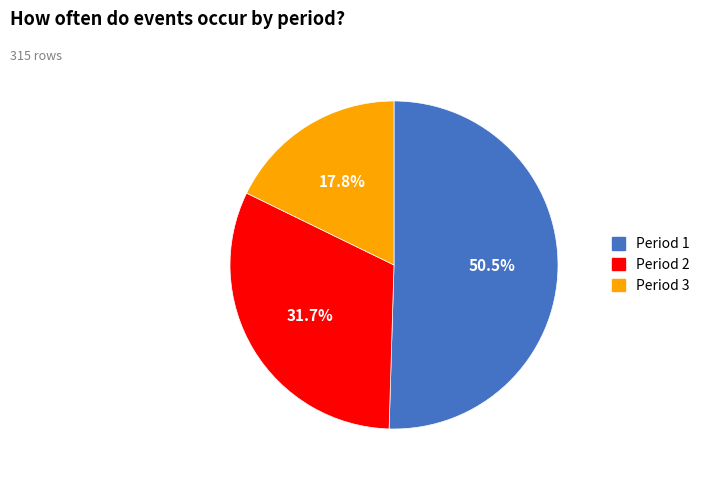

True or false: Period 2 accounts for 32% of the total.

True